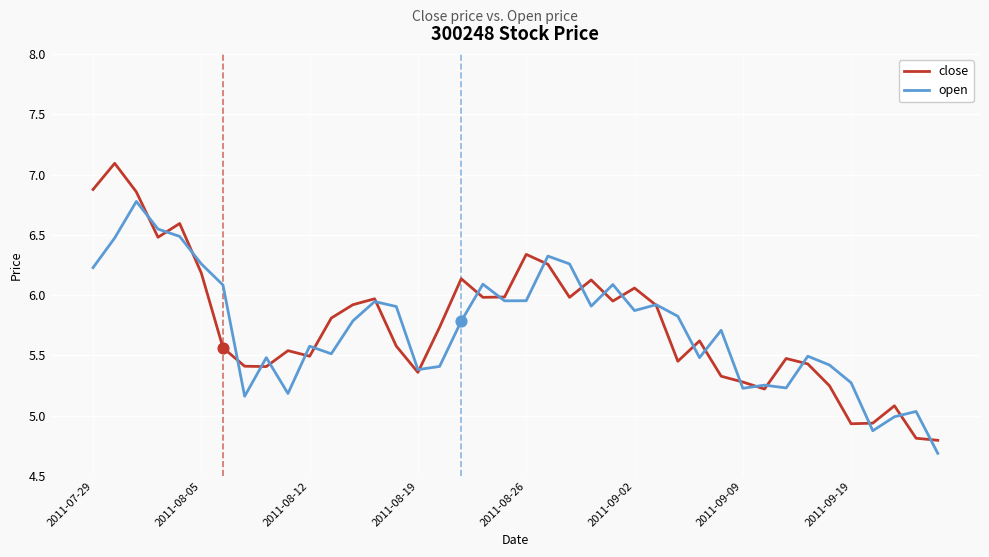

What are all the series names shown in the legend?

close, open